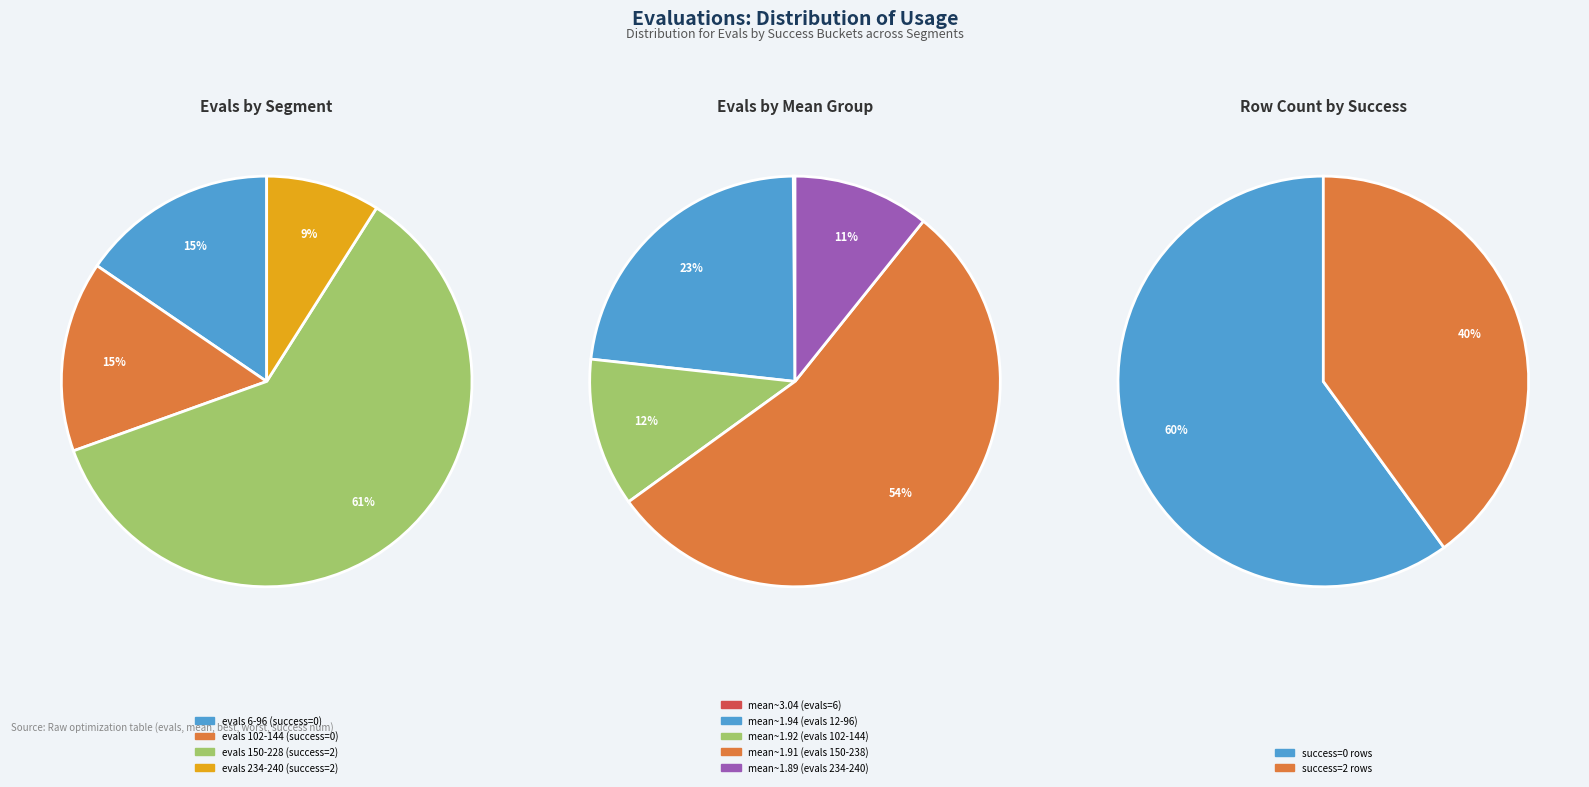

Is the sum of 6 and 9 greater than half?

No